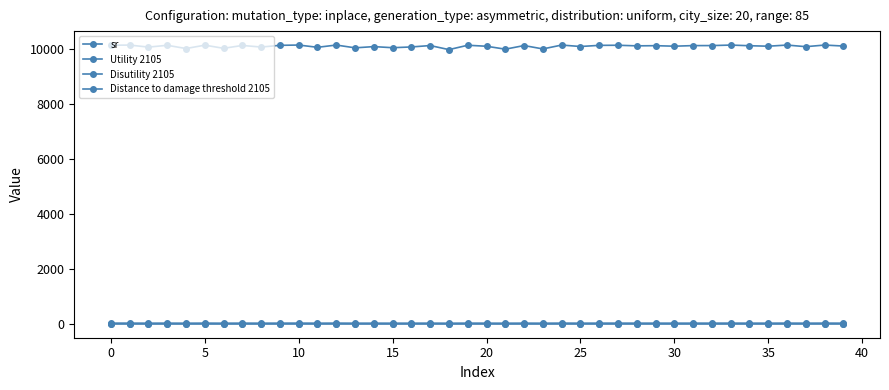

How many series are shown in this chart?

4